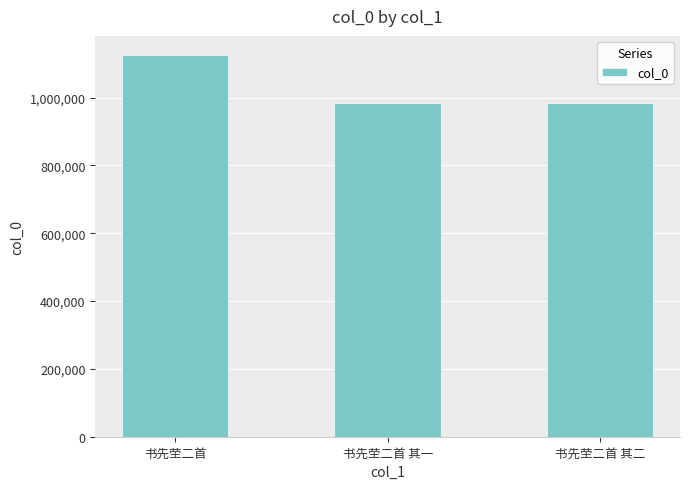

What is the greatest value displayed?

1125597